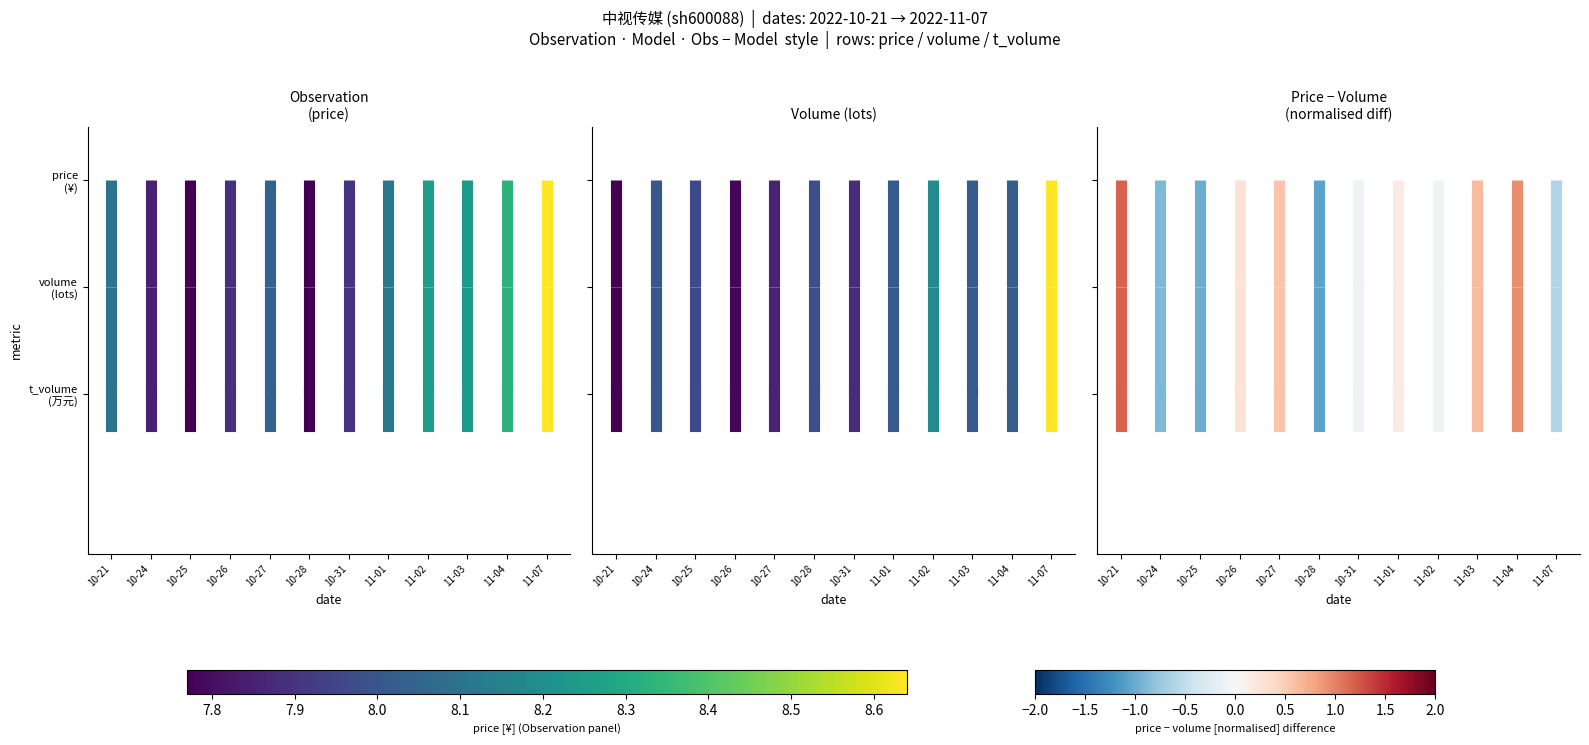

At which category is the sum across all series the highest?

10-21